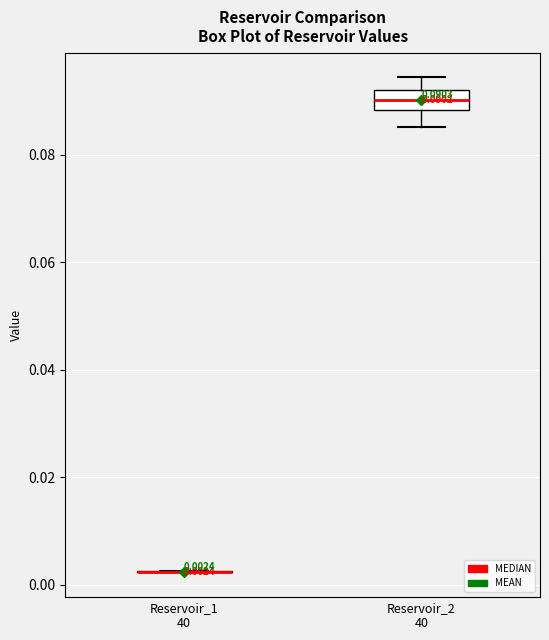

Which box is the tallest, from its lower edge to its upper edge?

Reservoir_2 40